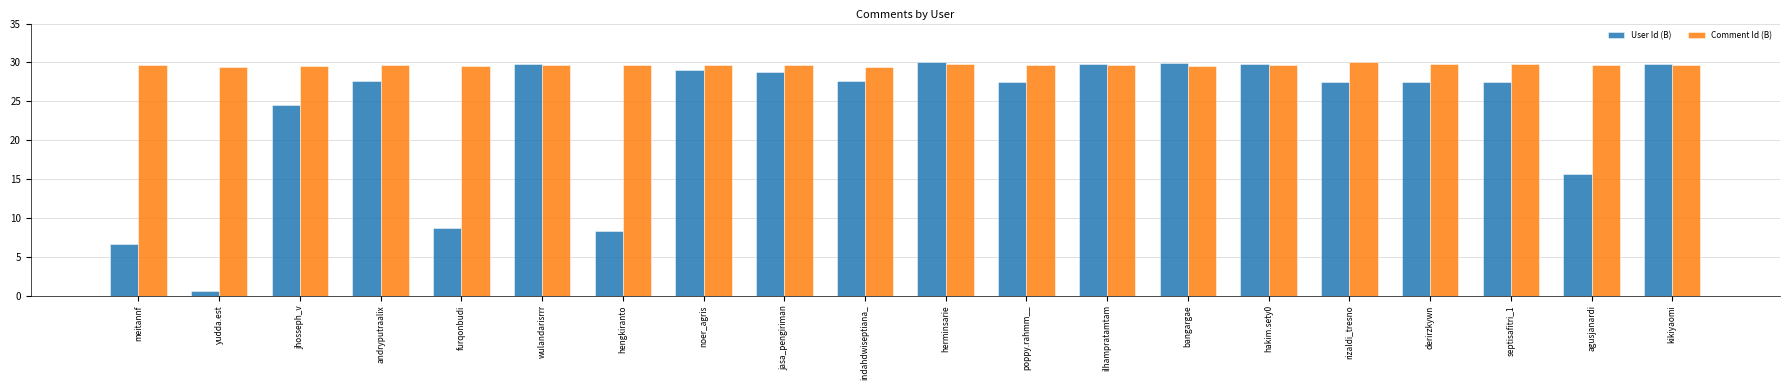

At how many categories does at least one series exceed 13?

20